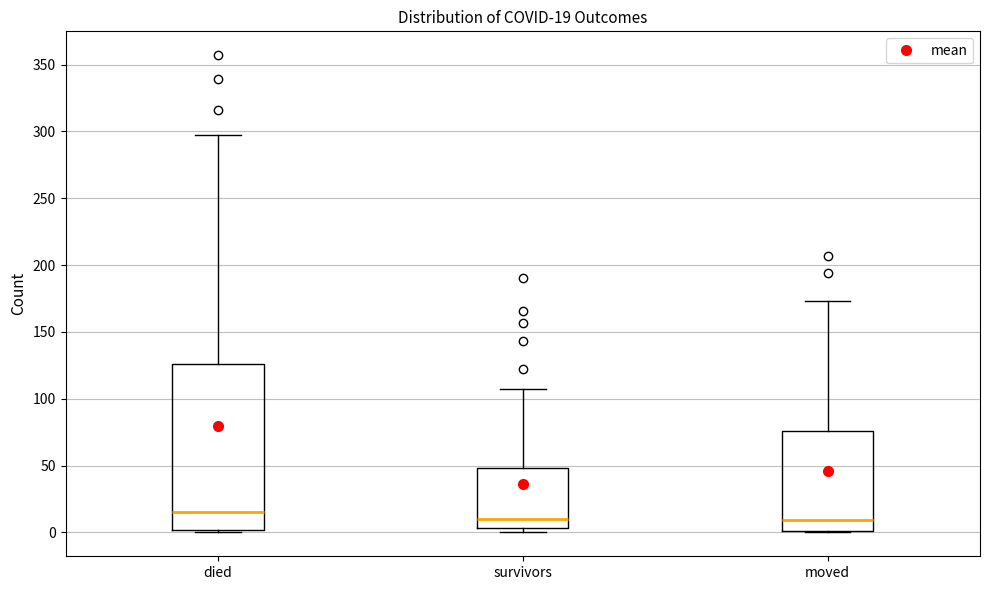

Comparing the boxes themselves (not the whiskers), which one is the tallest?

died